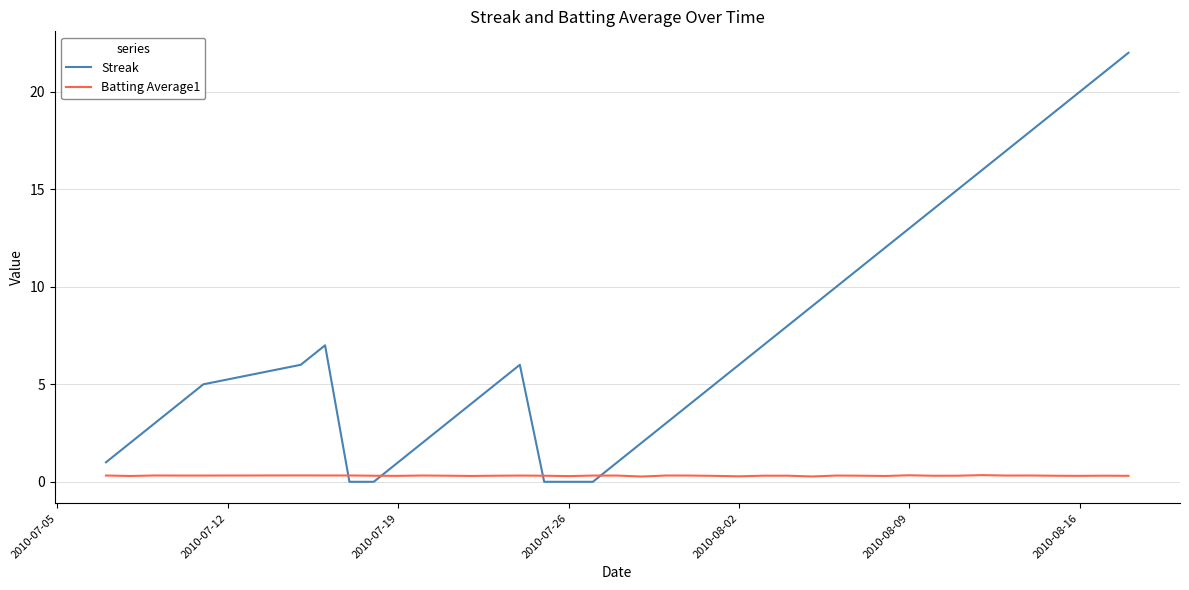

What is the difference between the maximum and minimum values in the Streak series?

22.0